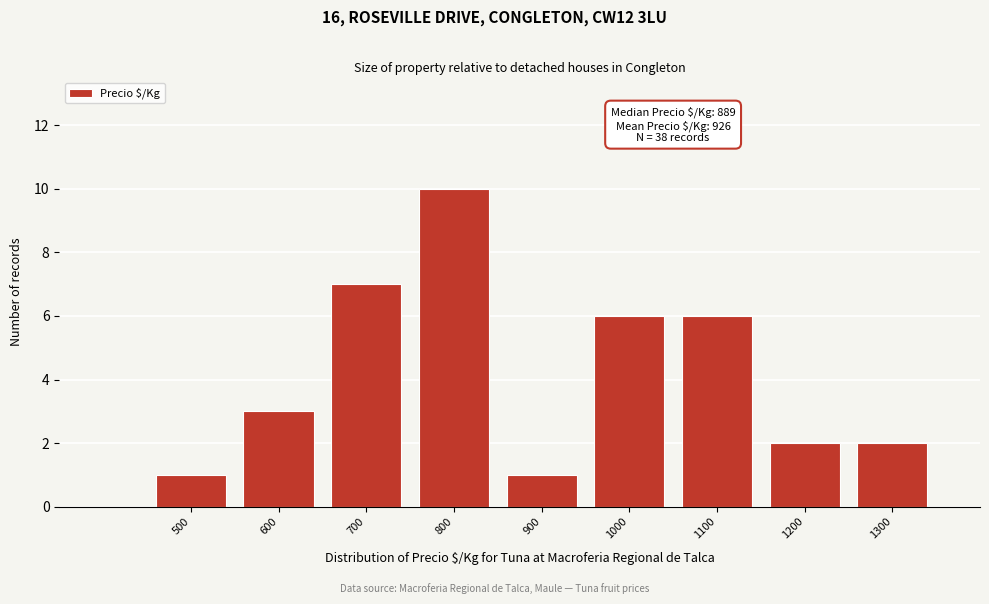

Reading left to right, extract all data points from this chart.

1	3	7	10	1	6	6	2	2